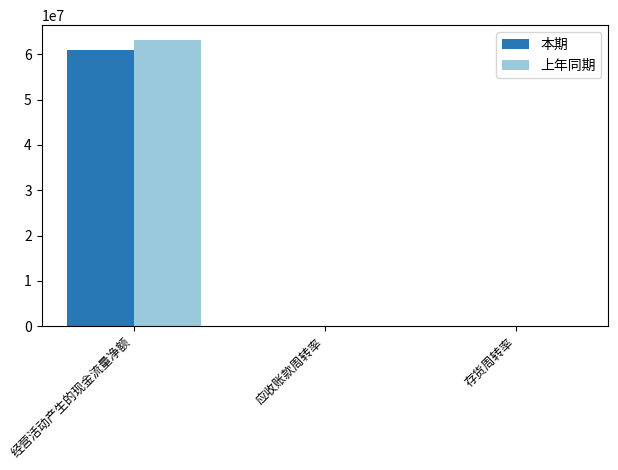

At which label does 上年同期 reach its peak?

经营活动产生的现金流量净额